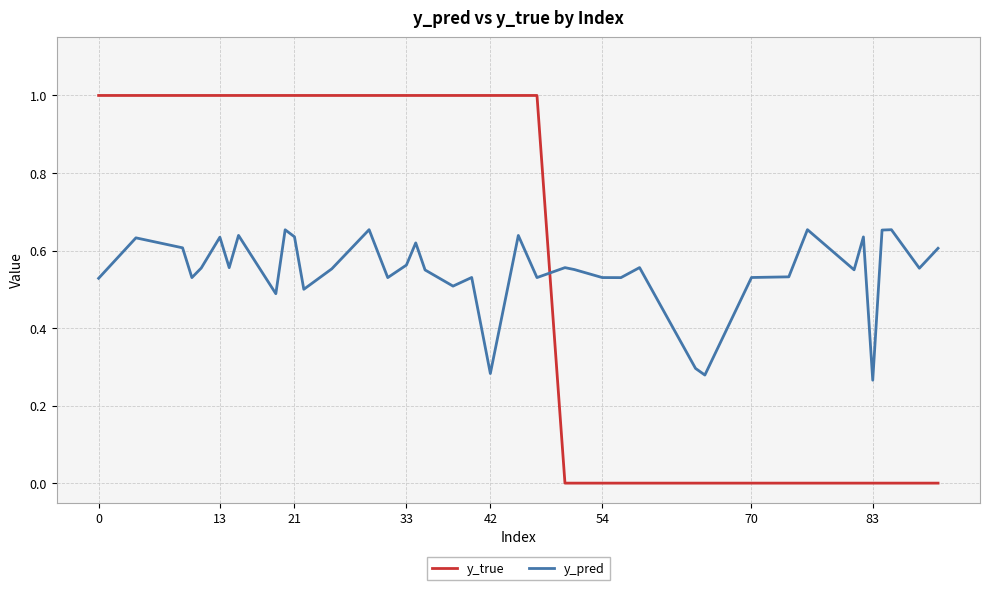

True or false: y_true and y_pred cross at least once.

True